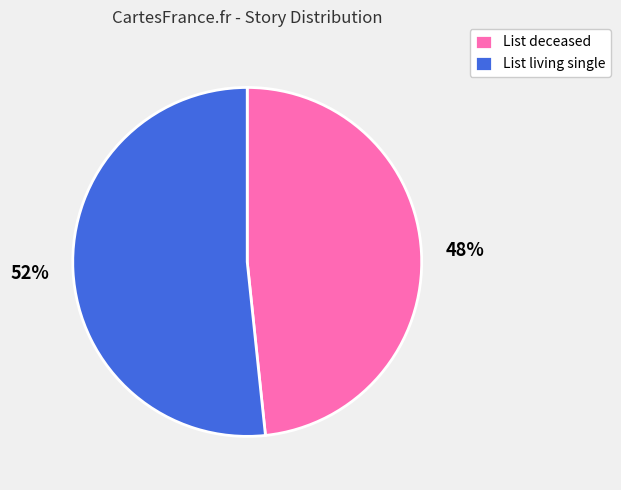

Do List living single and List deceased together represent more than half of the pie?

Yes